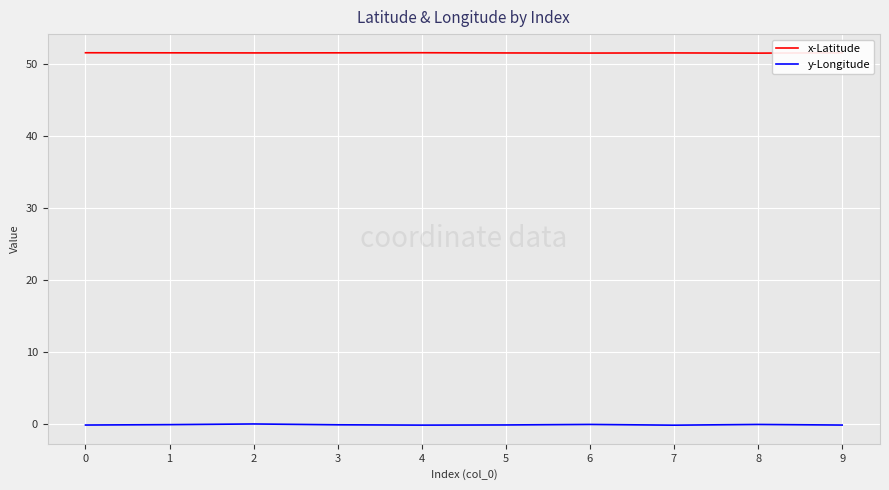

True or false: x-Latitude and y-Longitude intersect in this chart.

False